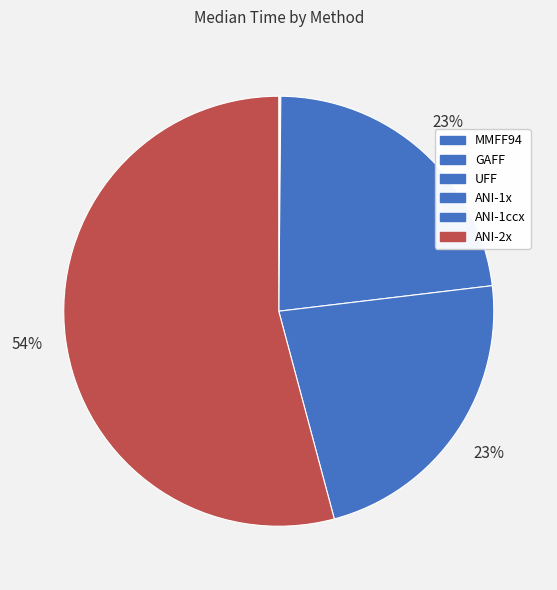

Count the number of slices in the pie.

6